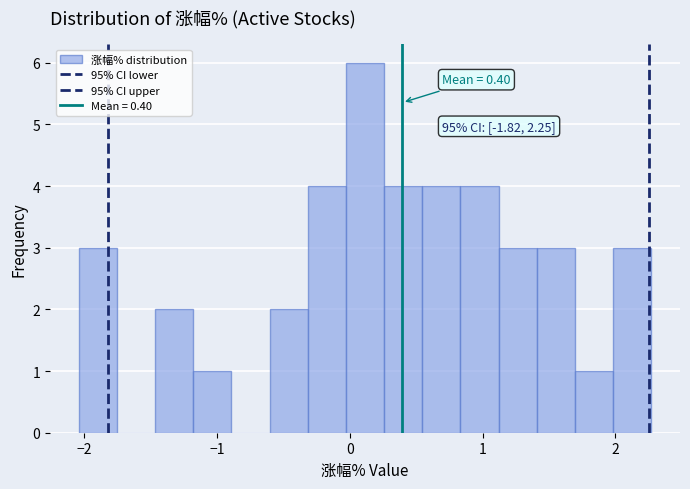

Around what value on the x-axis is the tallest bar? Give the approximate position of its centre, as read against the axis.

0.1